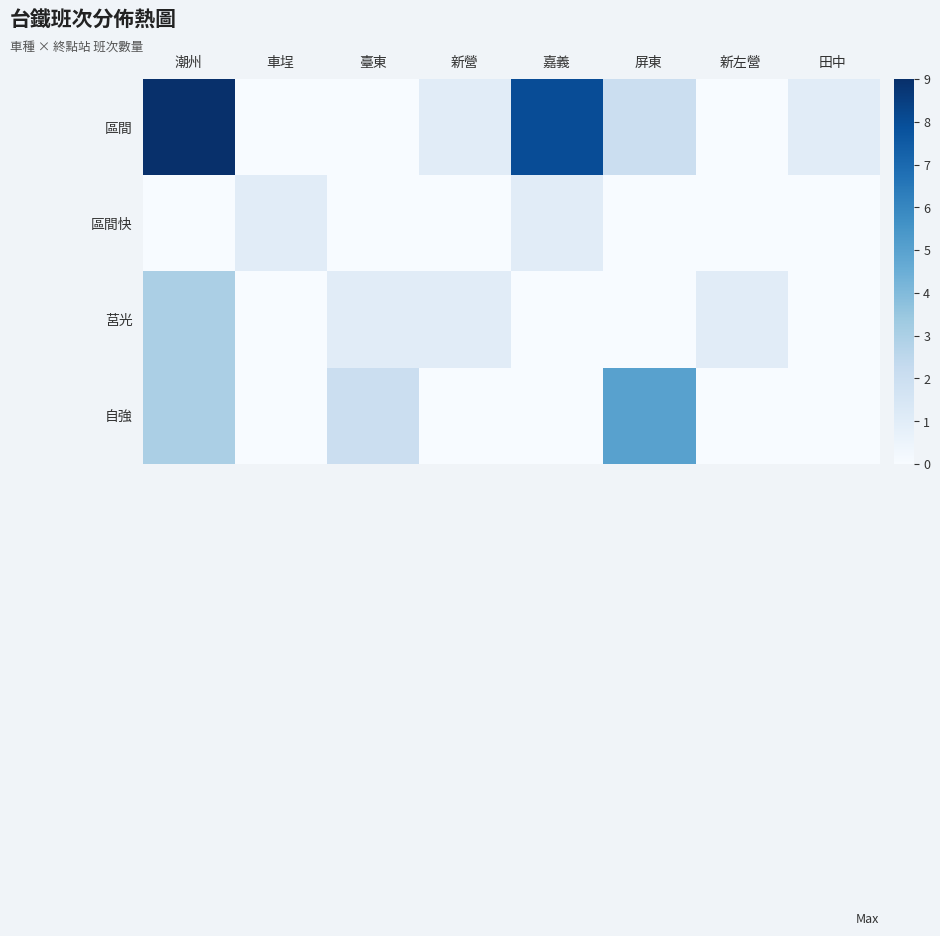

How many series are shown in this chart?

4